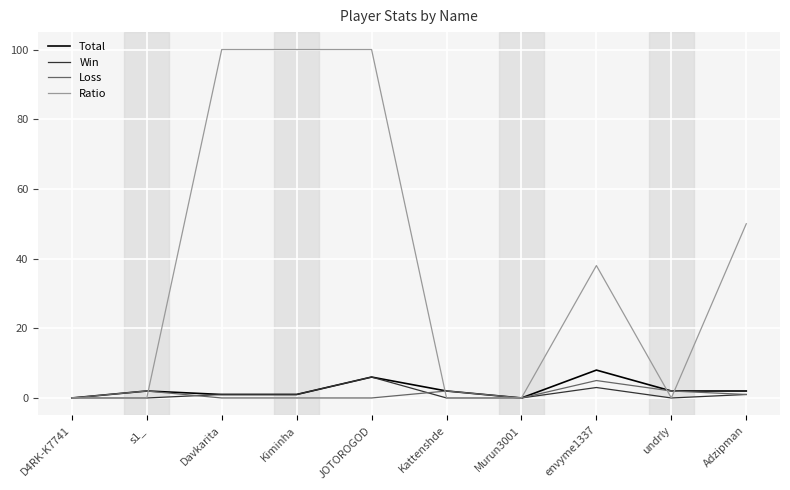

What is the maximum value for Total?

8